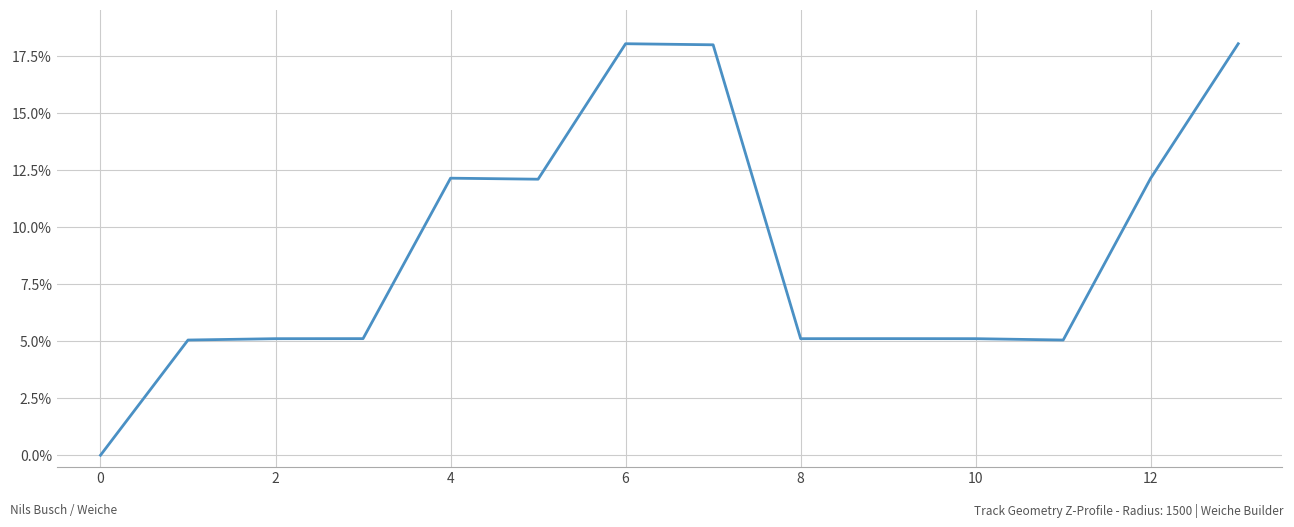

Does the chart have visible grid lines?

Yes